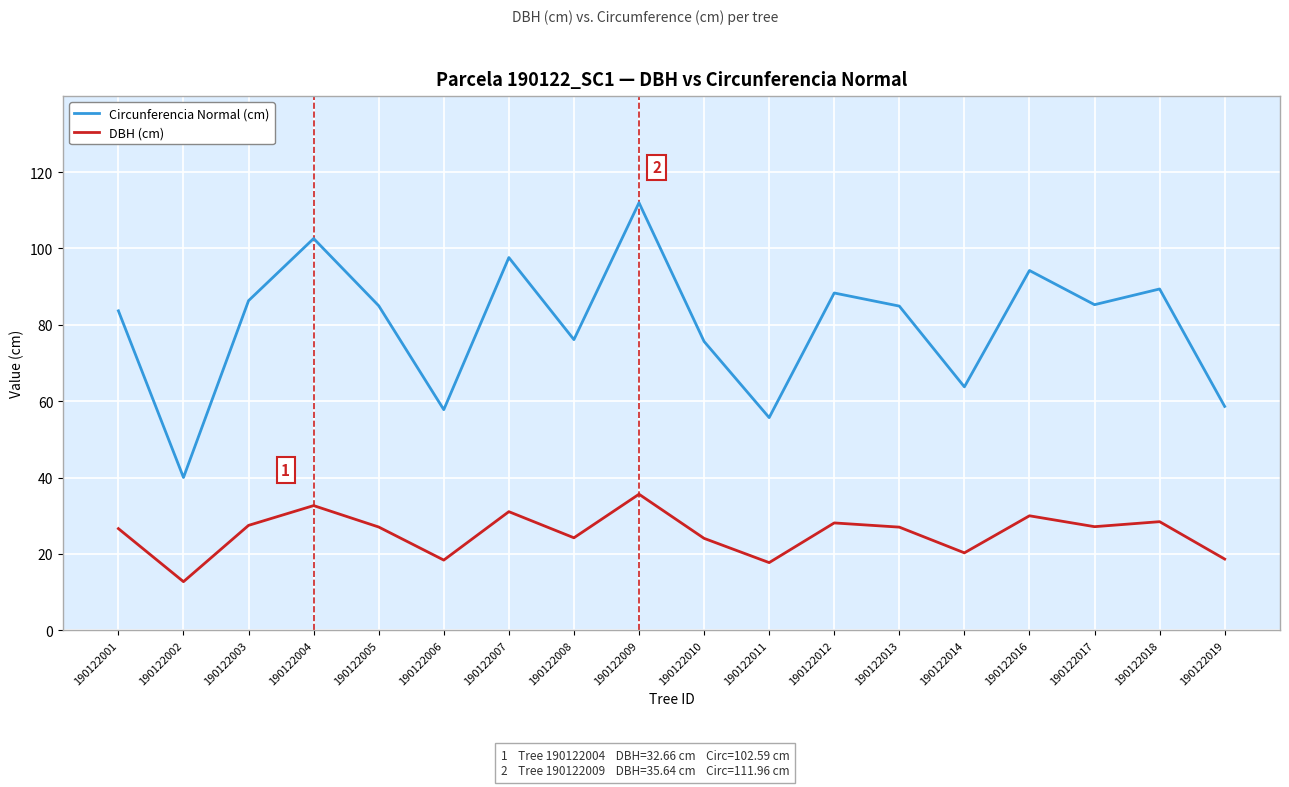

The value of Circunferencia Normal (cm) at 190122011 is 55.7. True or false?

True